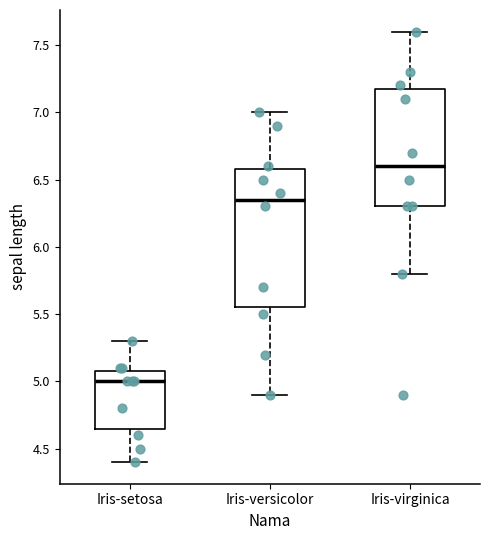

Which box's median line is the lowest?

Iris-setosa